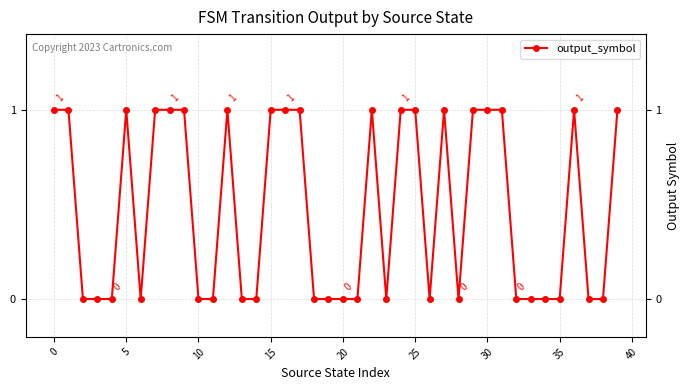

How many values are between 0 and 1?

40